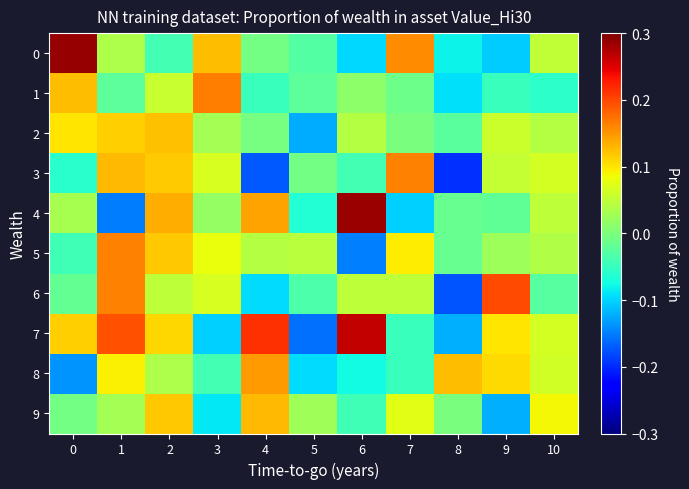

At which label does 3 reach its peak?

7